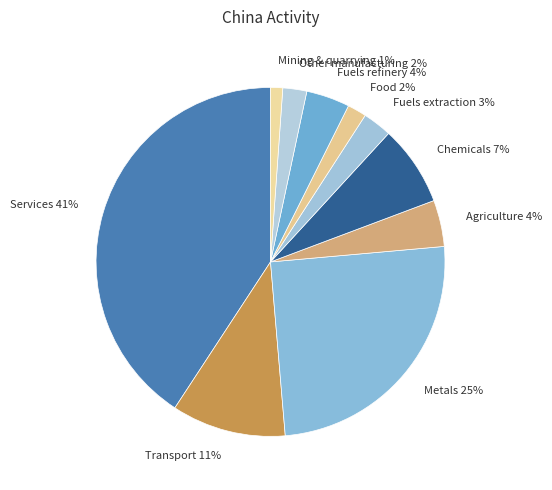

To the nearest percent, what is the difference between the Transport and Services slice percentages?

30%